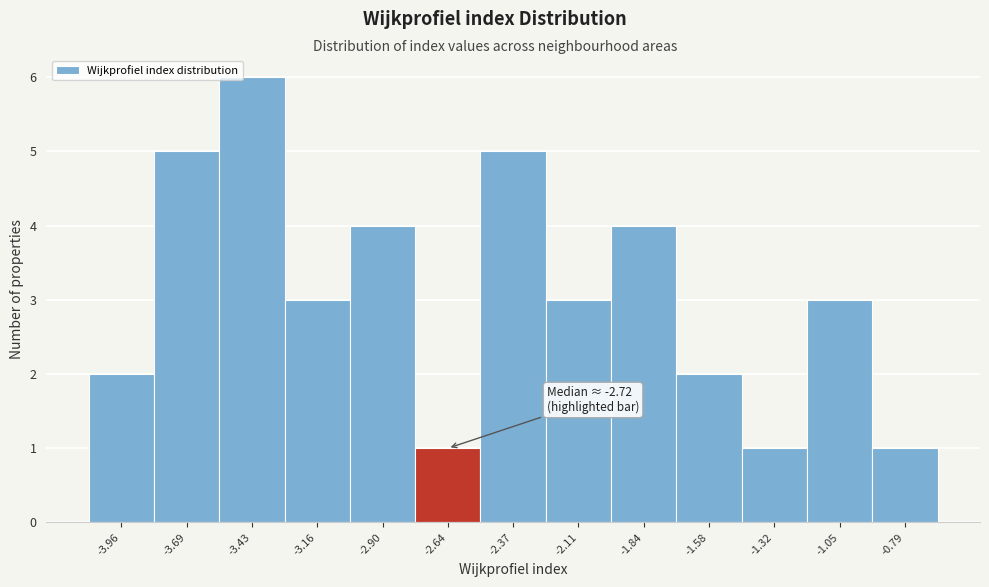

Over which range of the x-axis is the bar tallest?

-3.55 to -3.30